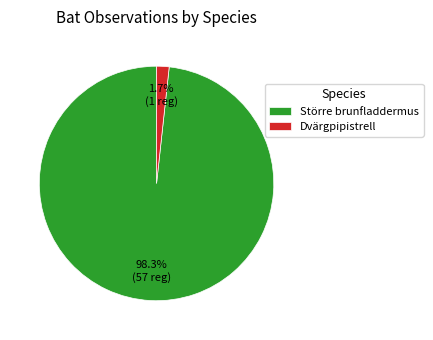

What portion of the pie excludes Dvärgpipistrell?

98.3%